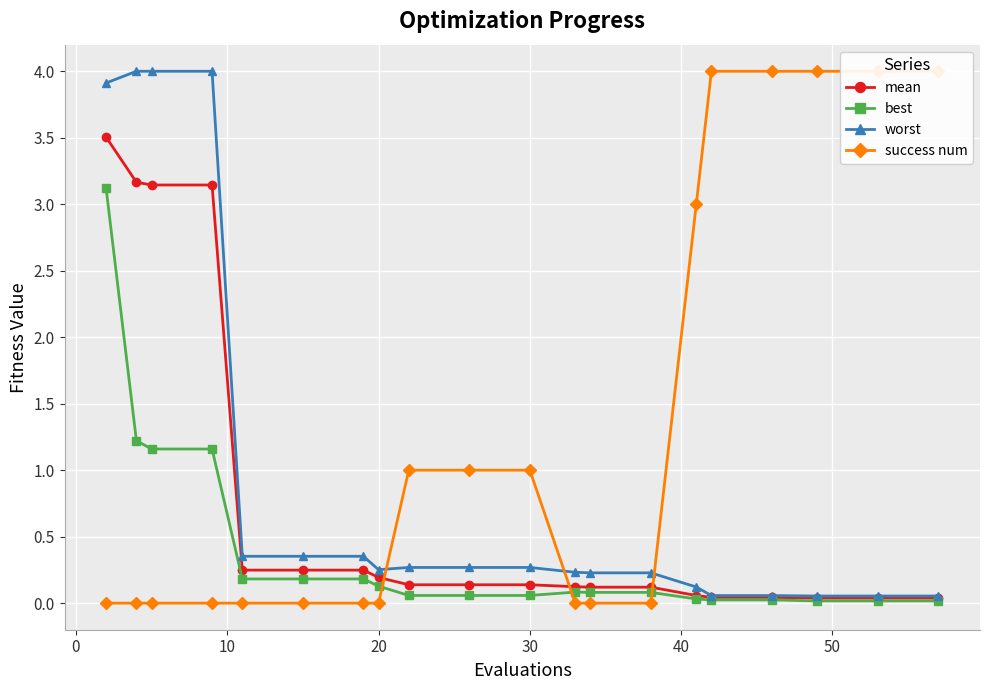

True or false: best has a value of 0.1 at 20.

True